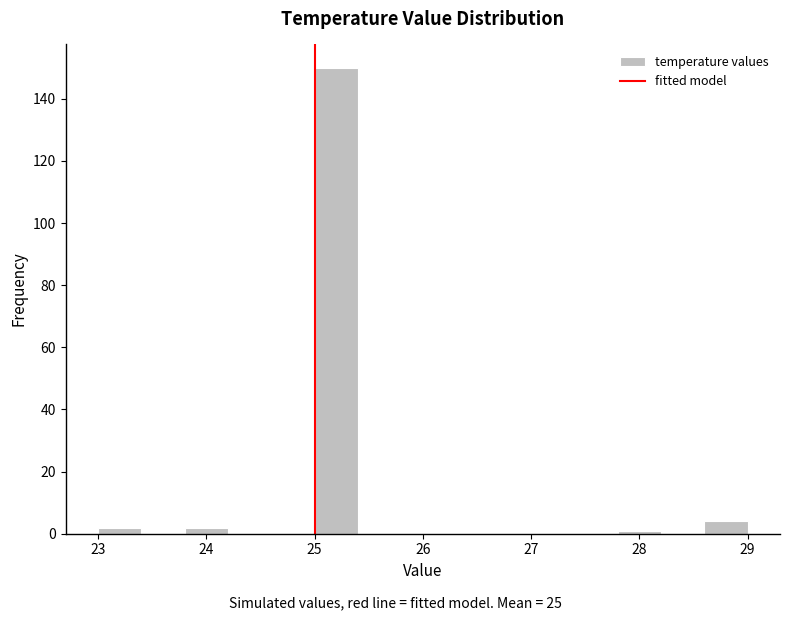

How tall is the bar that spans 23.0 to 23.4 on the x-axis? The values are not printed on the chart, so give them approximately, as read against the axis.

2